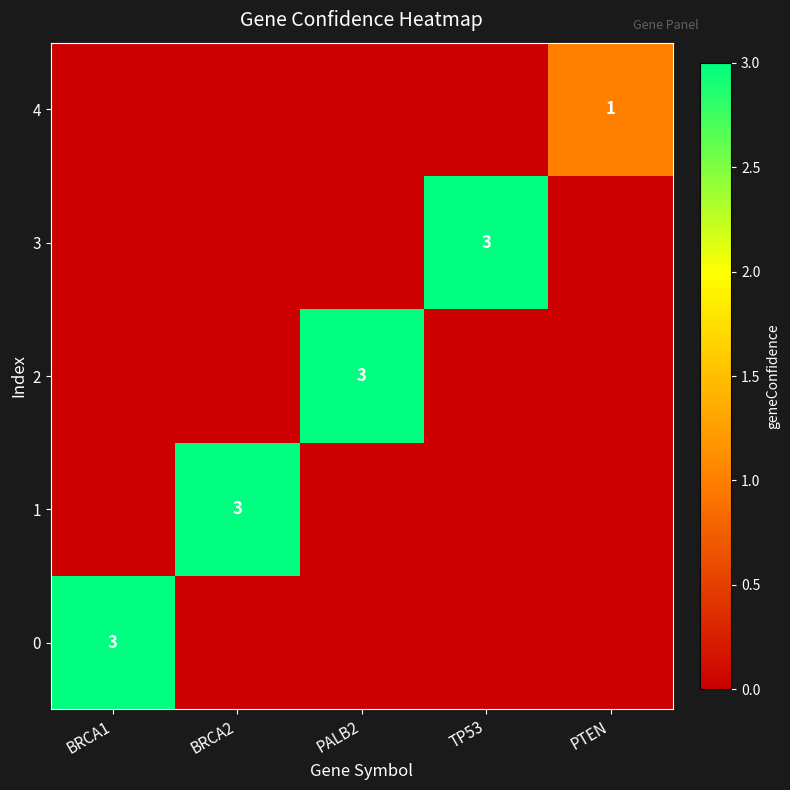

The value of 4 at PTEN is 1. True or false?

True